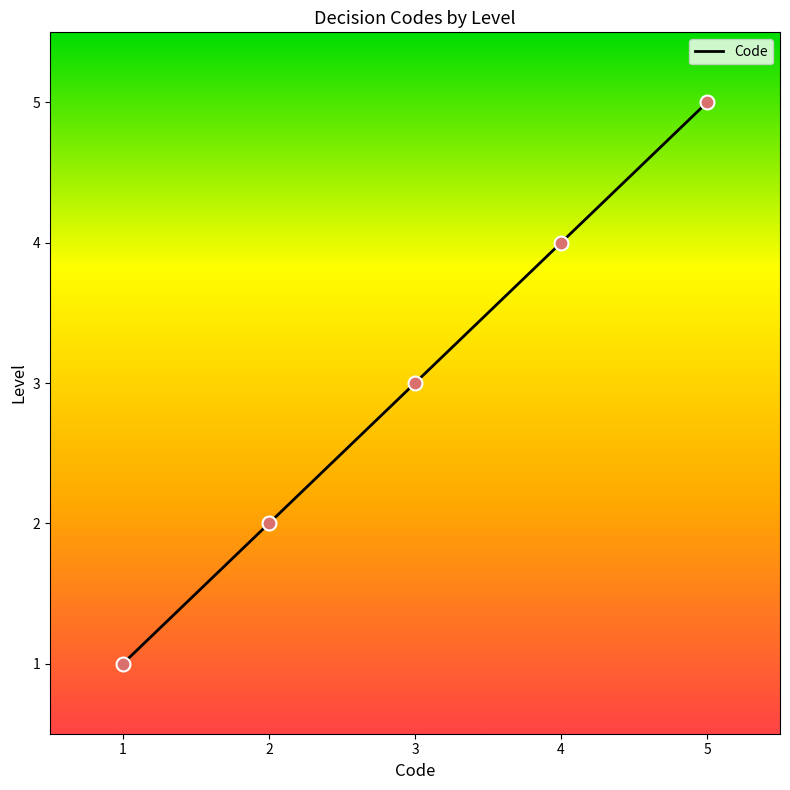

What is the change in value from 2 to 5?

+3